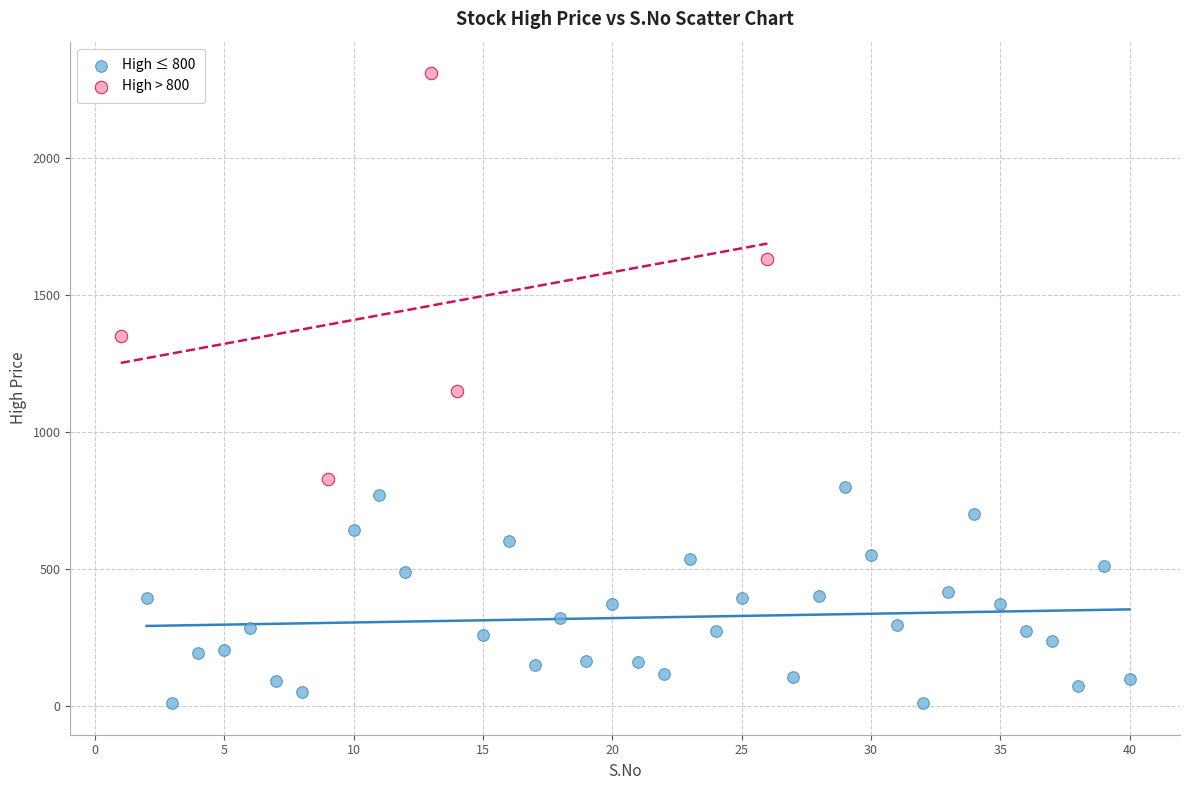

Which series reaches the maximum Y coordinate?

High > 800